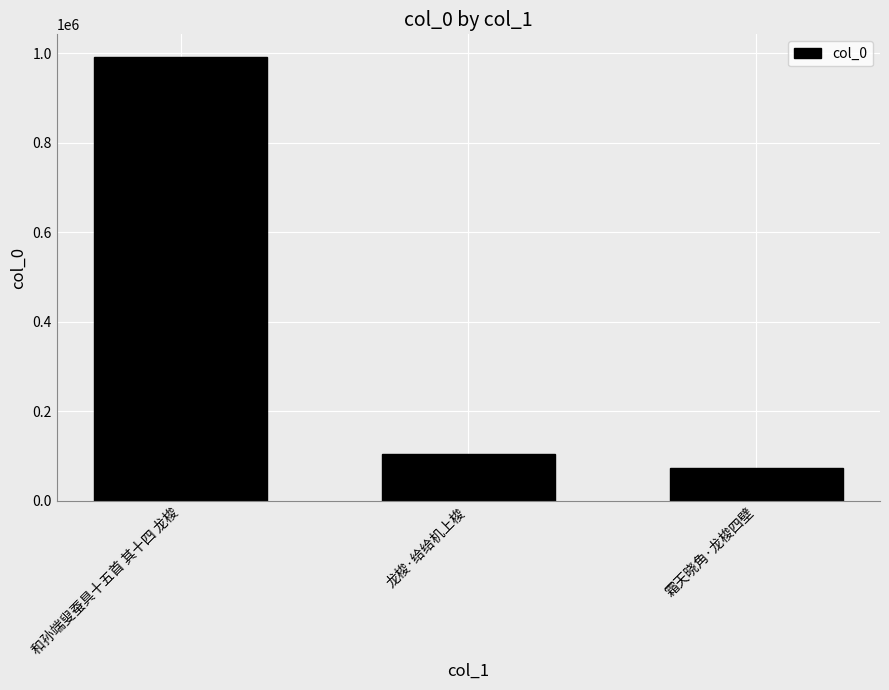

What is the ratio of the value at 龙梭·给给机上梭 to the value at 霜天晓角·龙梭四壁?

1.4